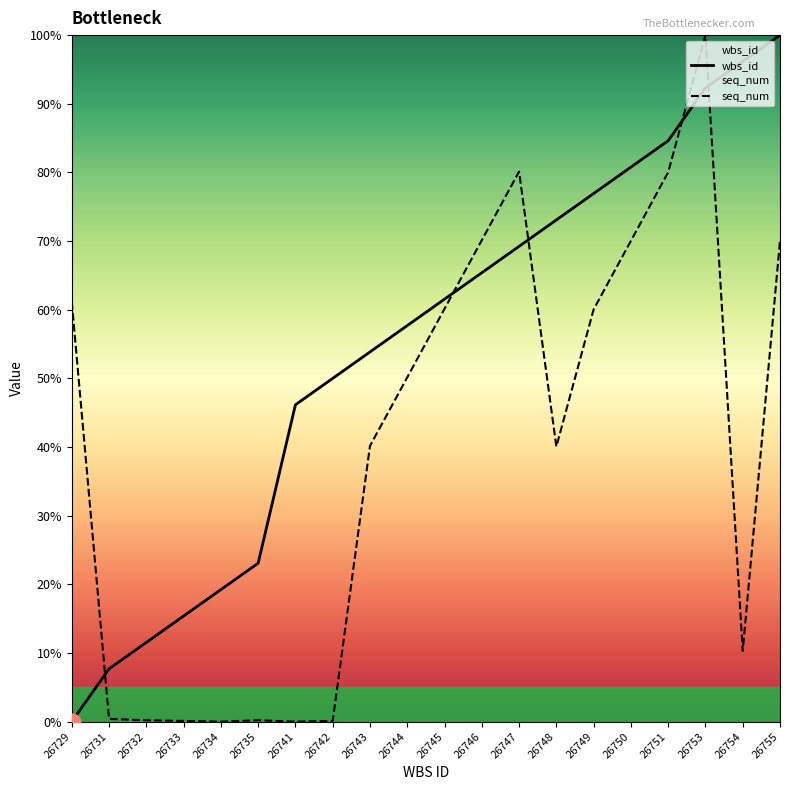

Is the value of wbs_id at 26731 greater than the value of seq_num at 26753?

No